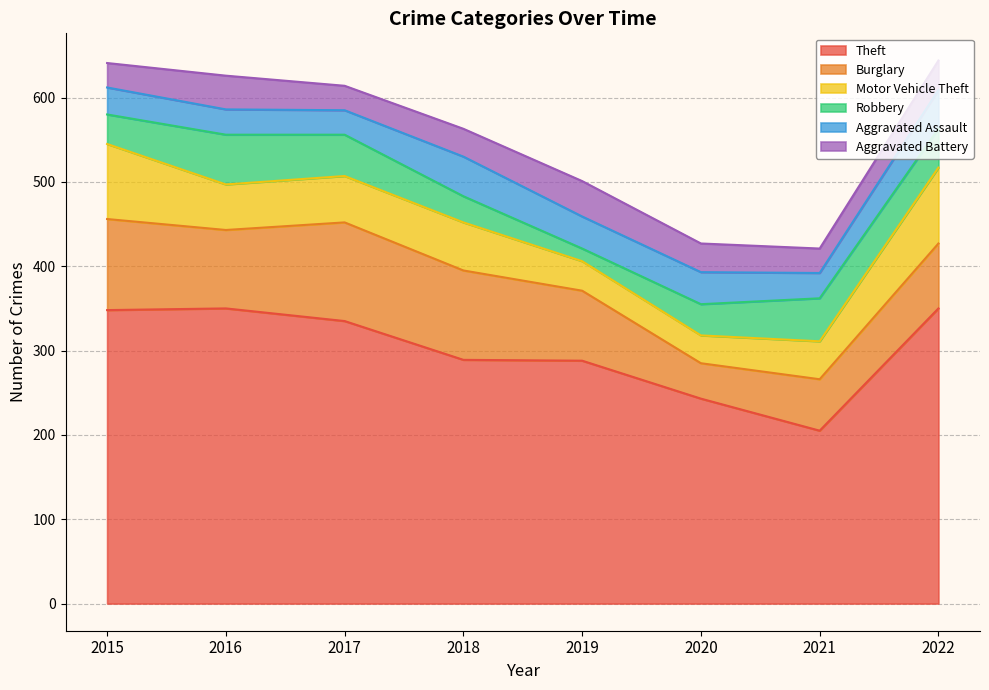

In Motor Vehicle Theft, how many points are lower than both neighbors (excluding endpoints)?

2